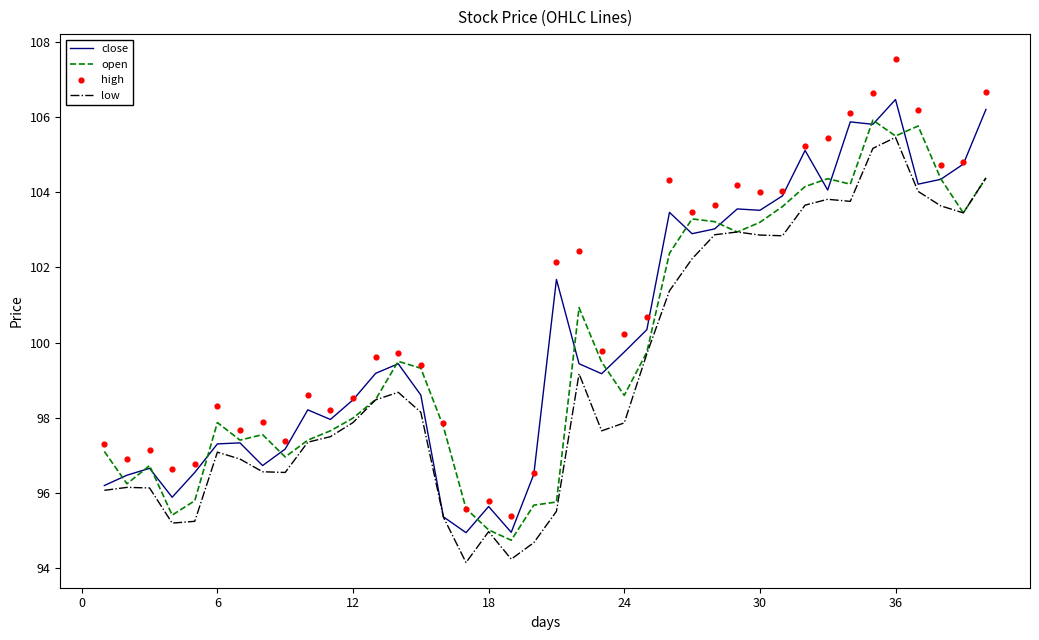

Which series reaches the minimum Y coordinate?

low